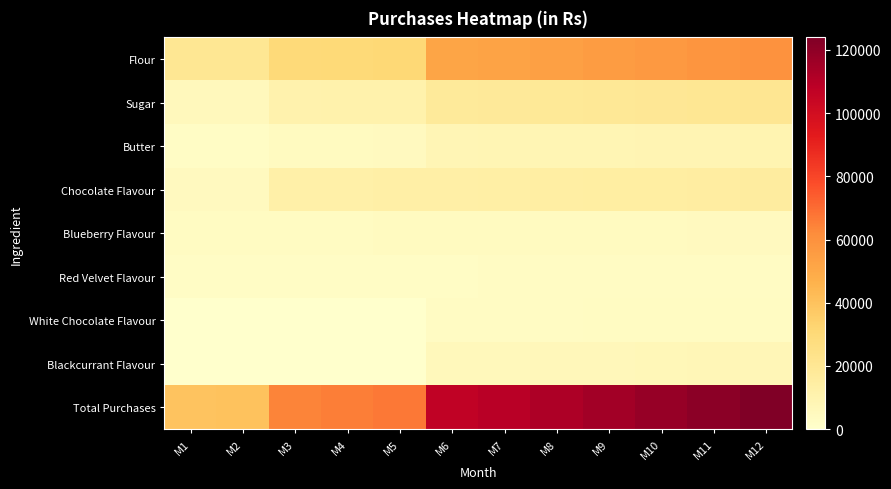

At how many categories does at least one series exceed 122253?

1